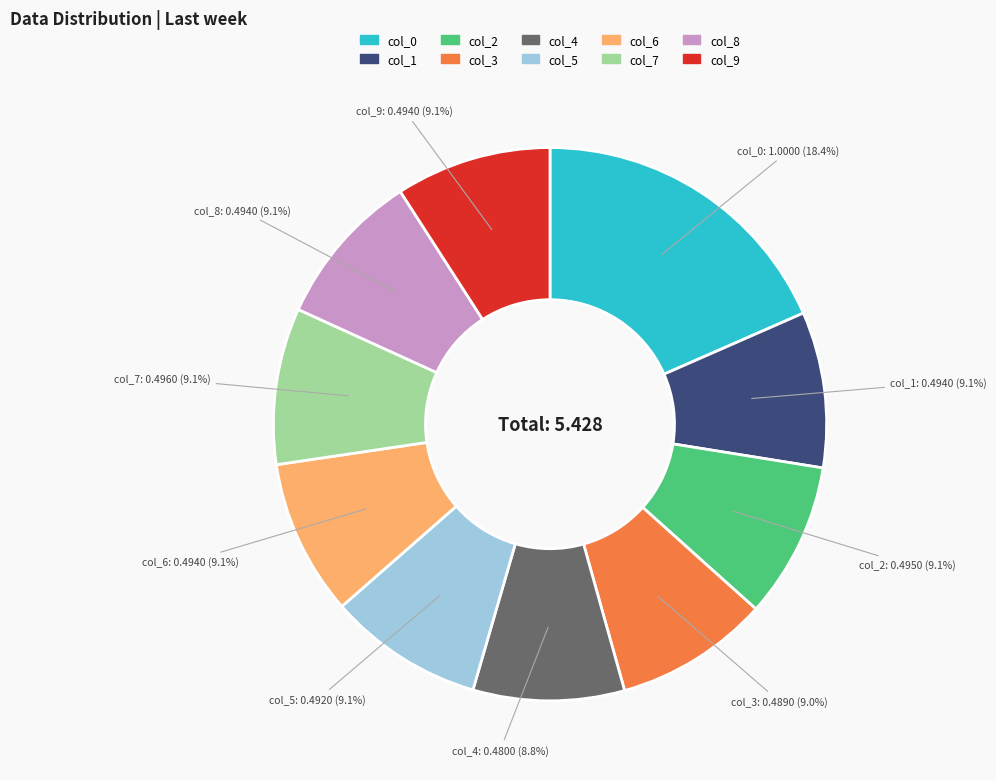

Is there a majority slice in this chart?

No